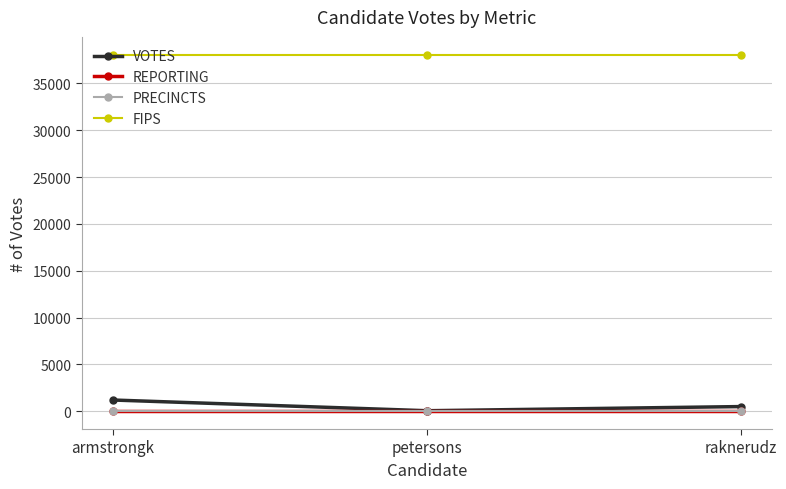

What is the lowest value of the PRECINCTS series?

1